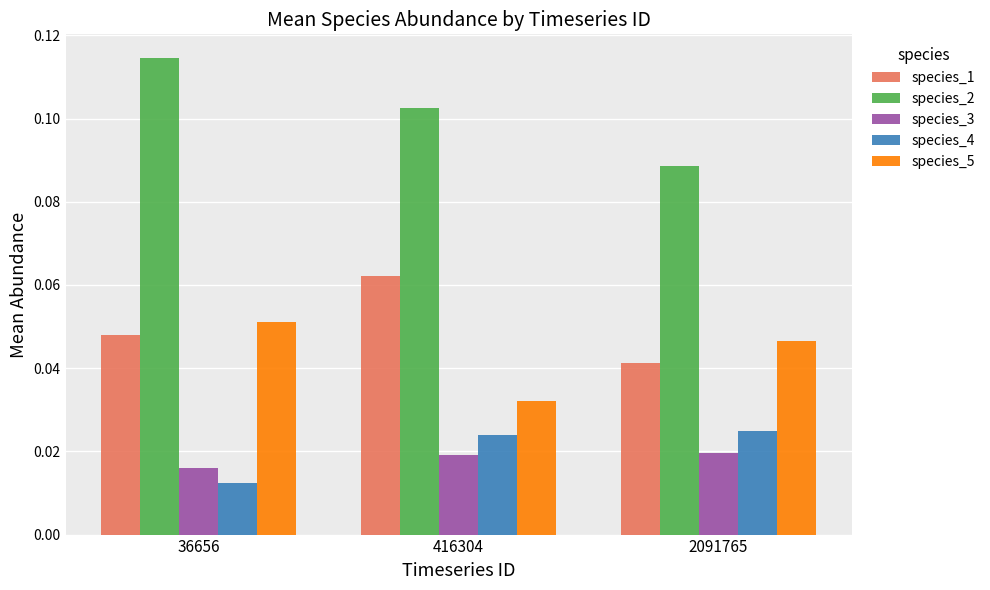

At how many categories does at least one series exceed 0?

3